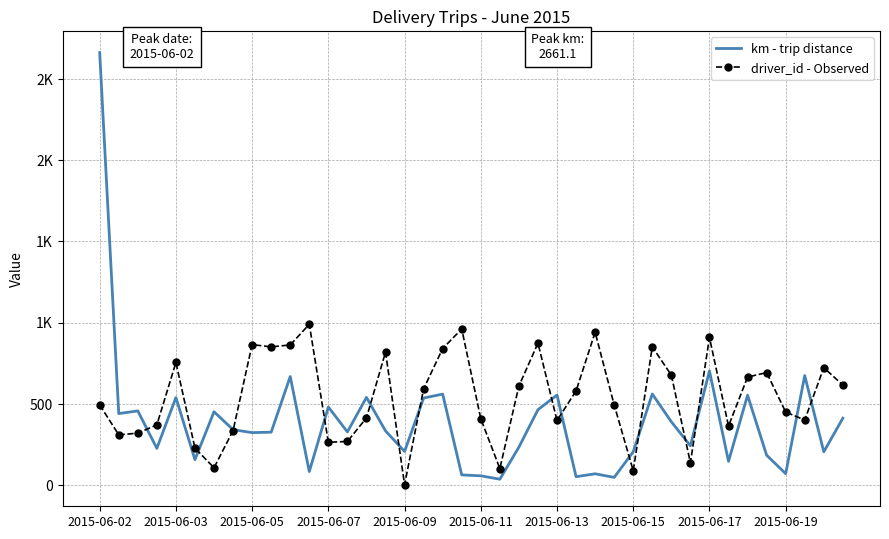

What is the maximum value shown in the chart?

2661.1